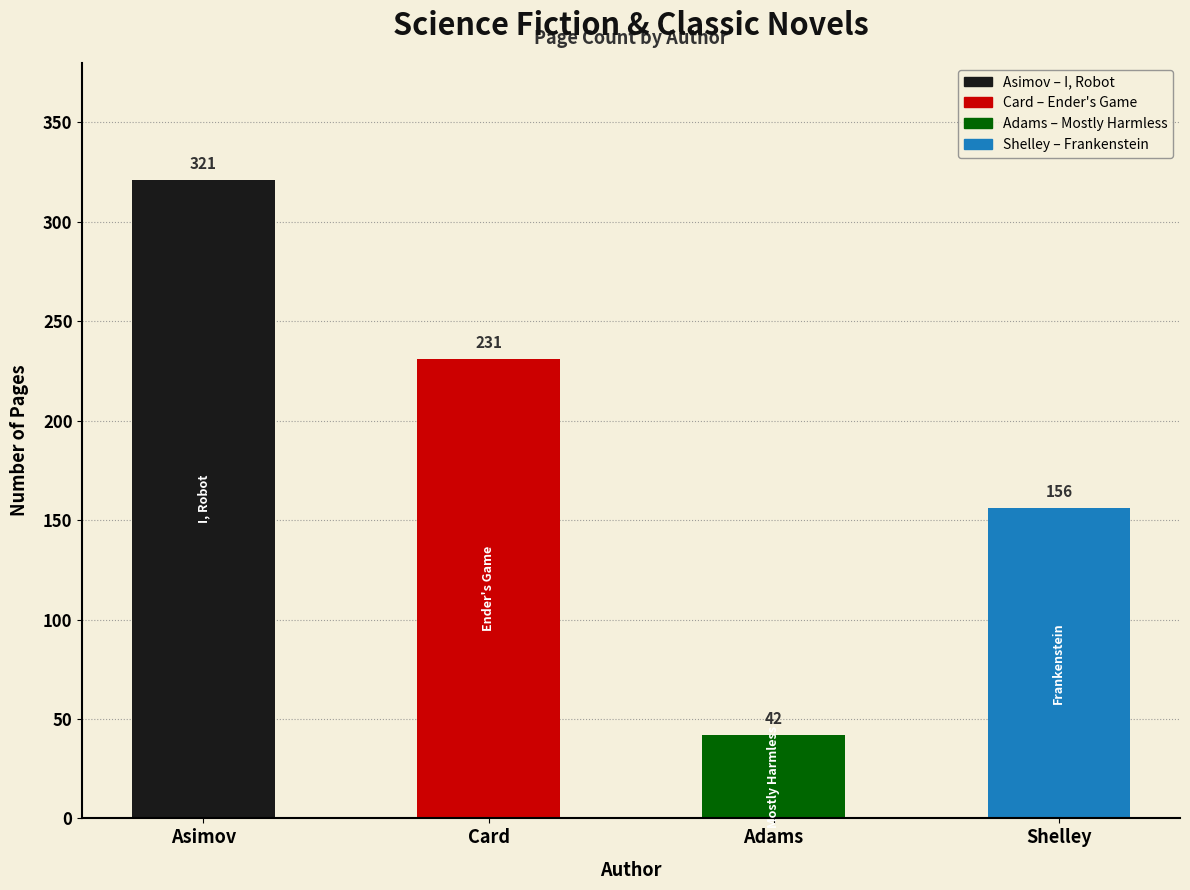

What is the value of the 2nd bar from the left?

231